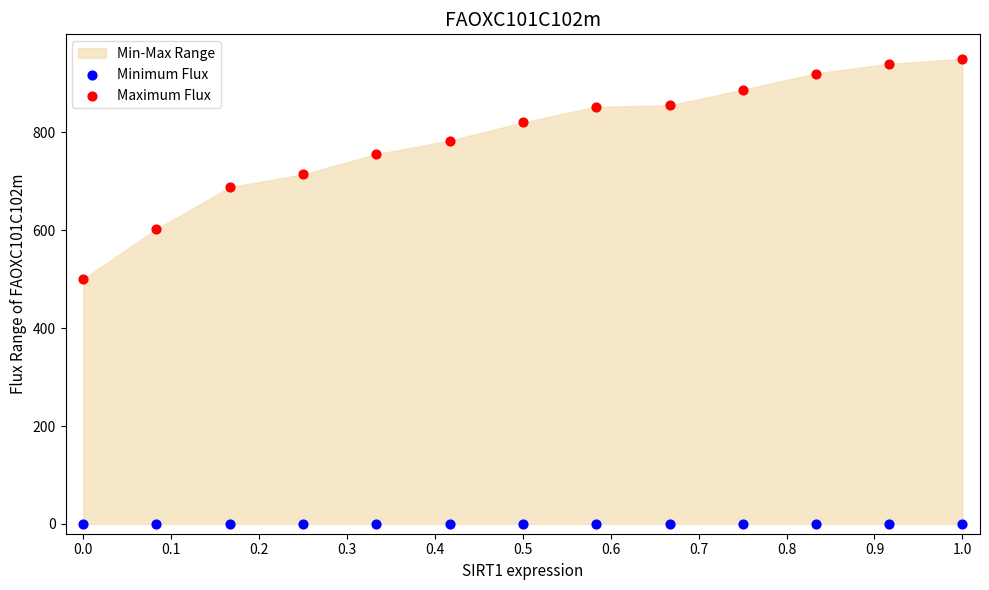

Which series reaches the minimum Y coordinate?

Minimum Flux